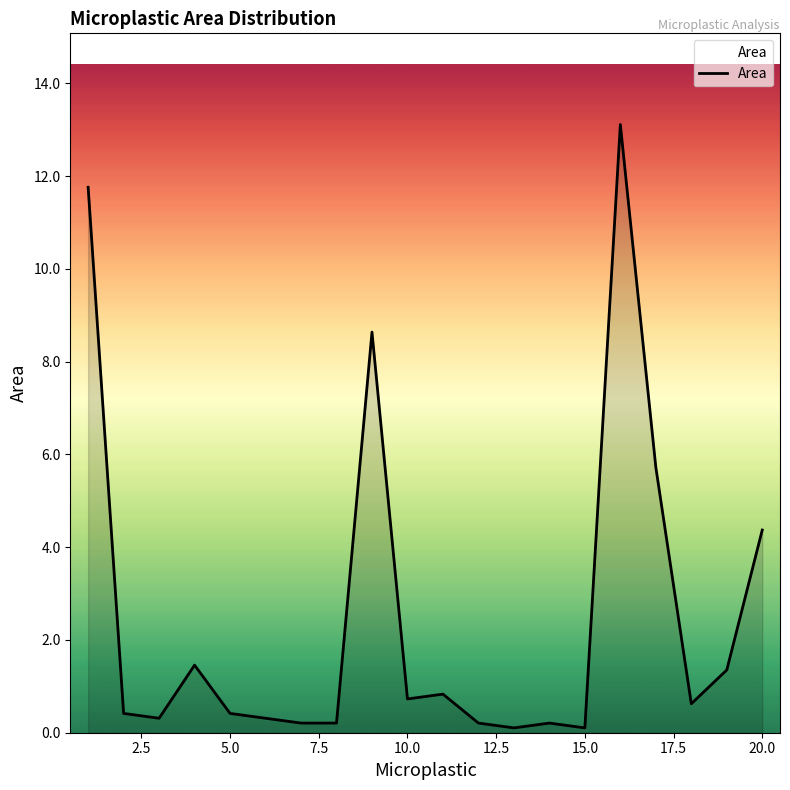

What is the greatest value displayed?

13.1